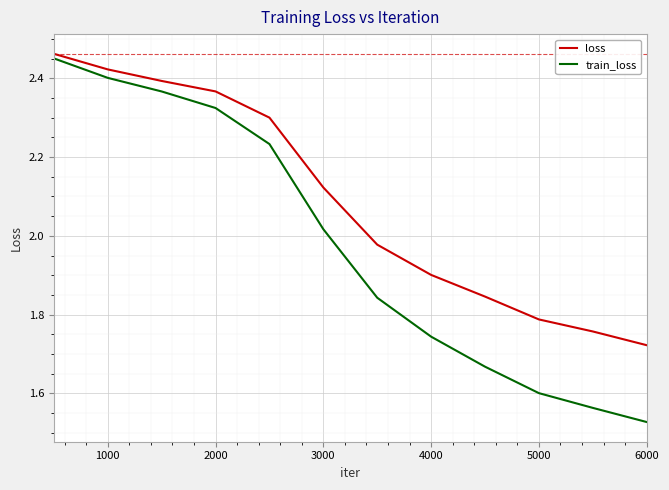

Which series has the widest spread of values?

train_loss